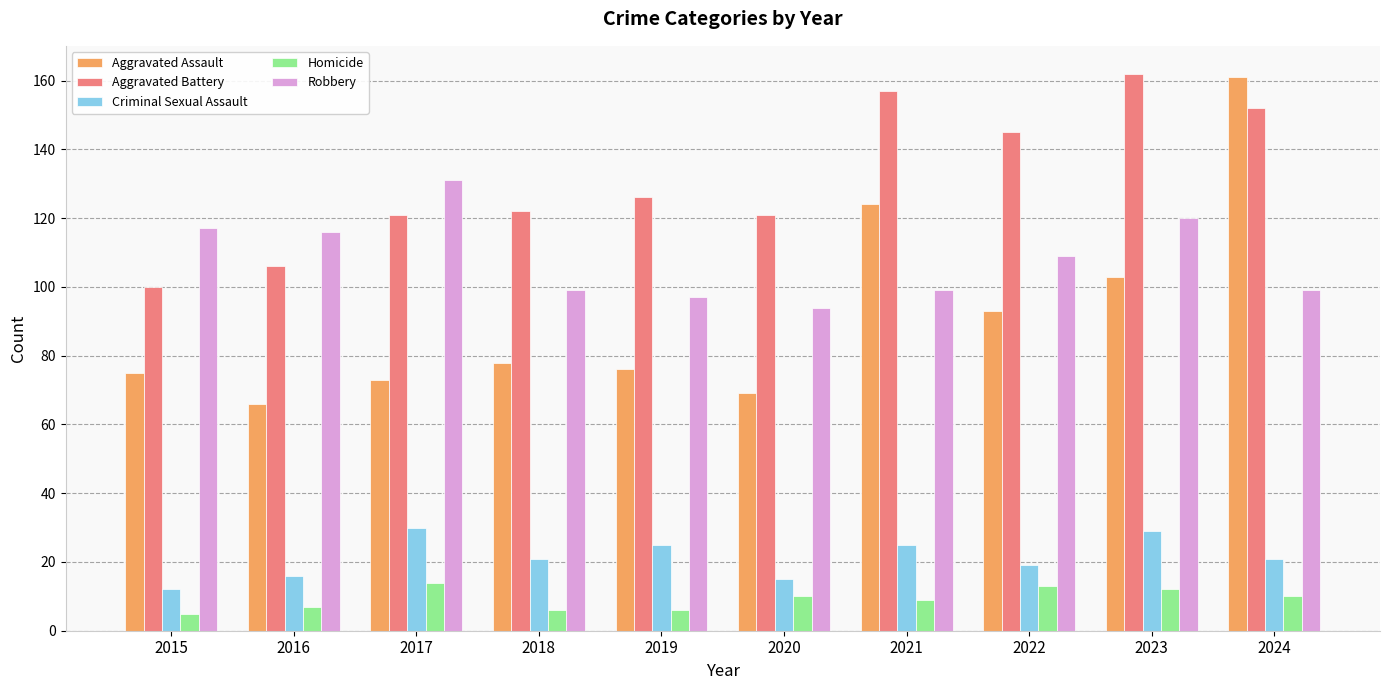

Which series has the largest total across all categories?

Aggravated Battery